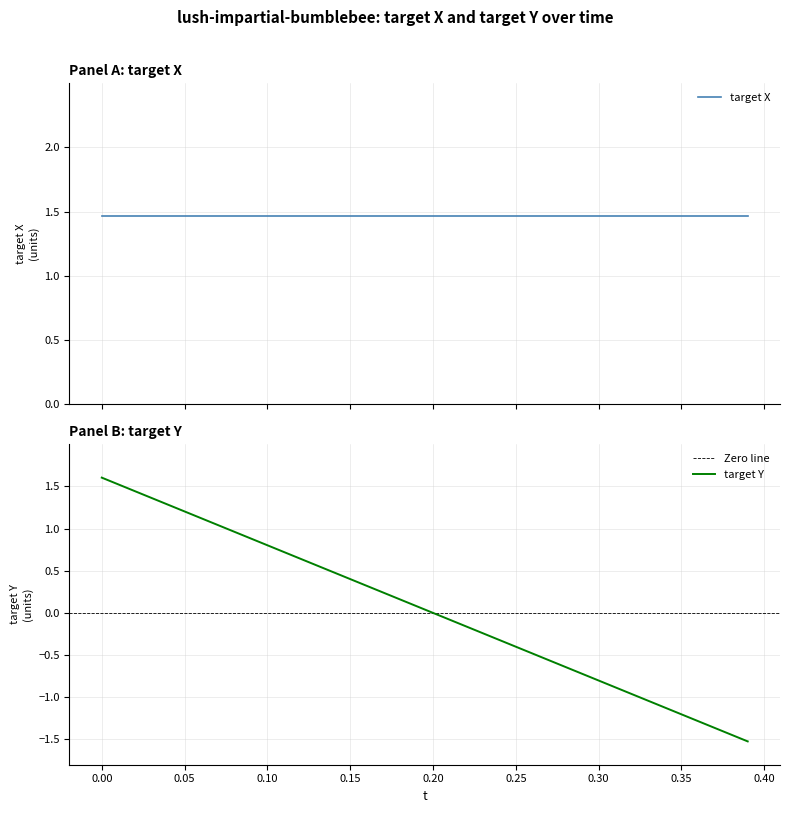

How many data points are above 0?

20